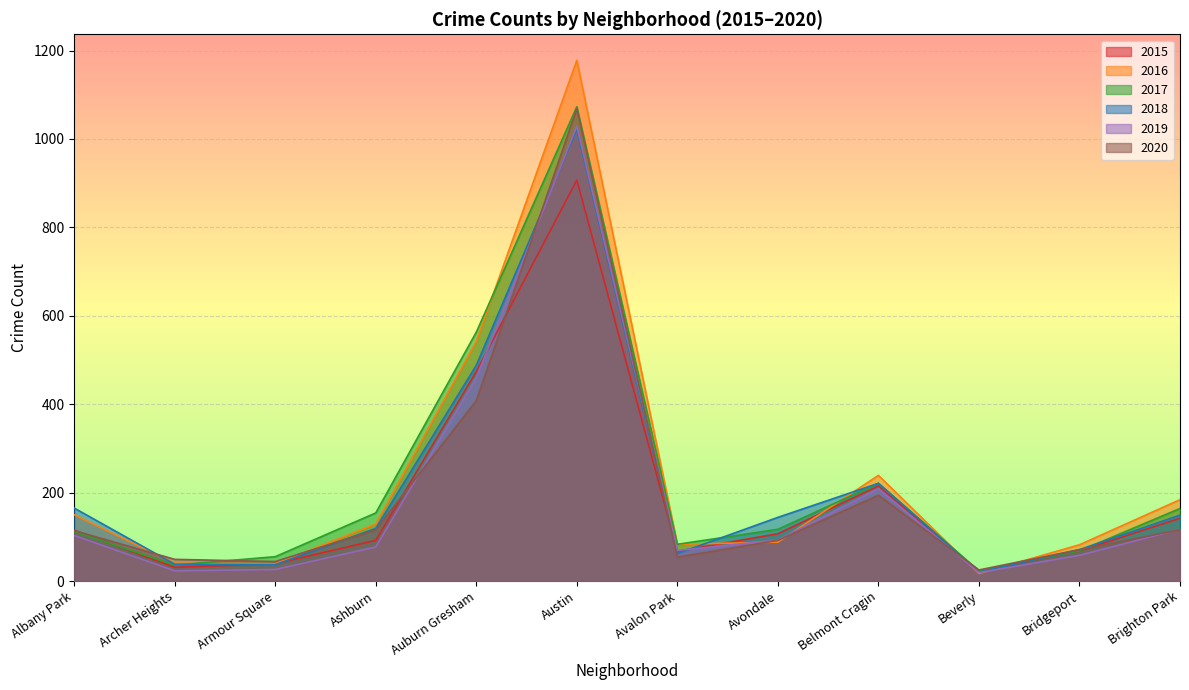

Does the chart display data point markers on the line(s)?

No